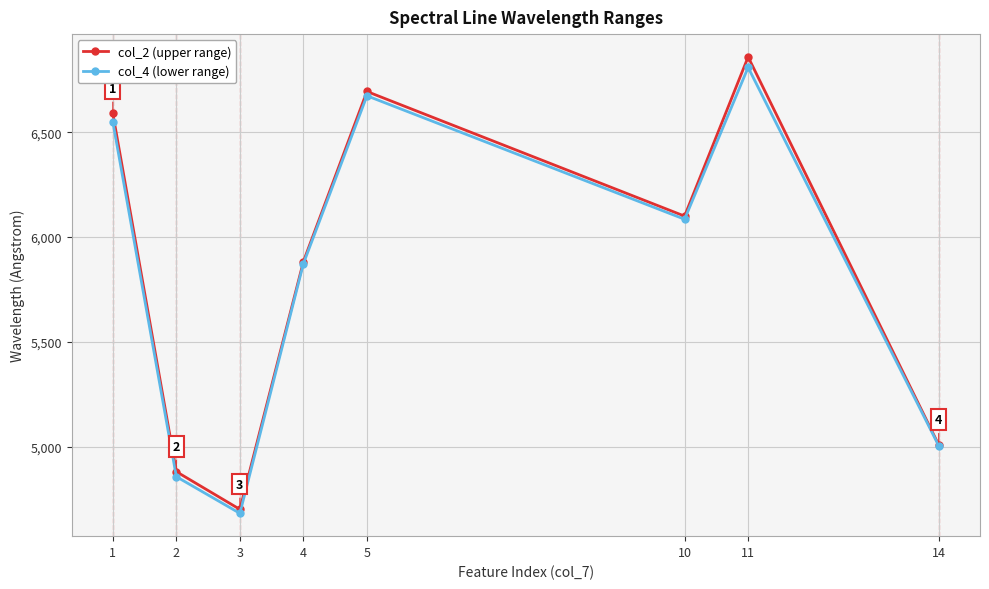

Read the col_2 (upper range) value at 10.

6100.0